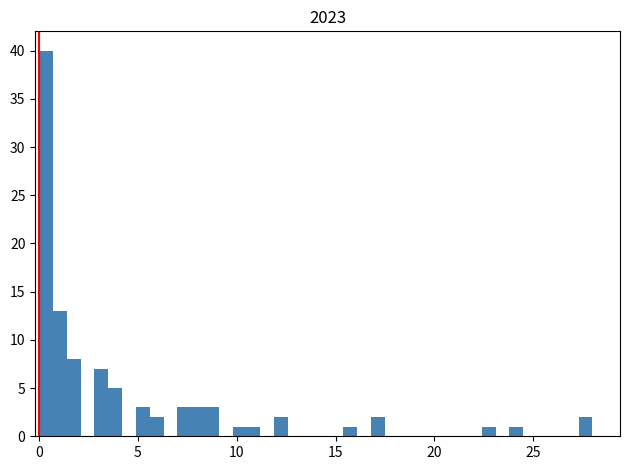

Read against the x-axis, roughly where is the centre of the tallest bar?

0.5